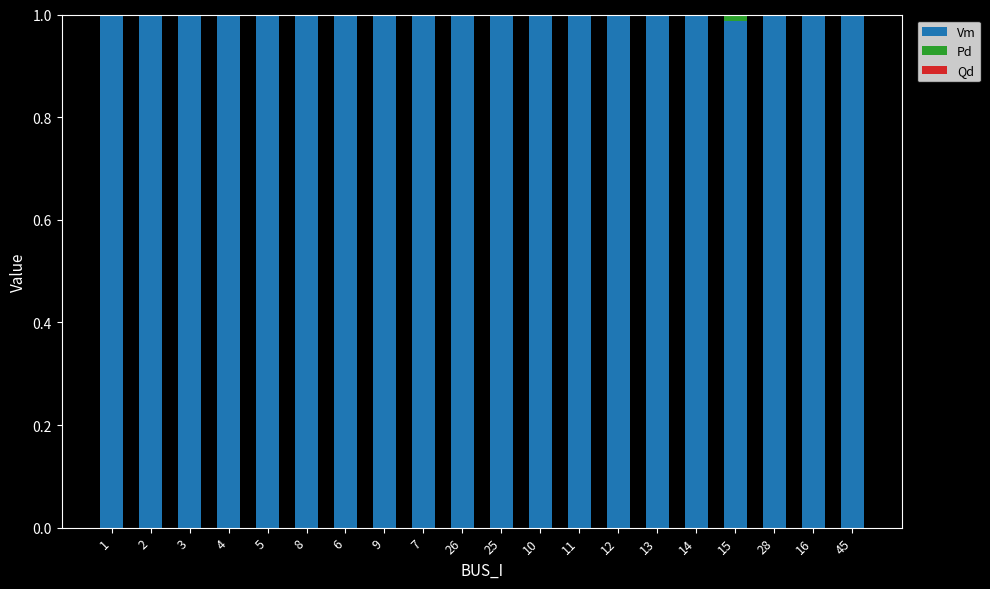

True or false: Vm has a value of 1.0 at 15.

True